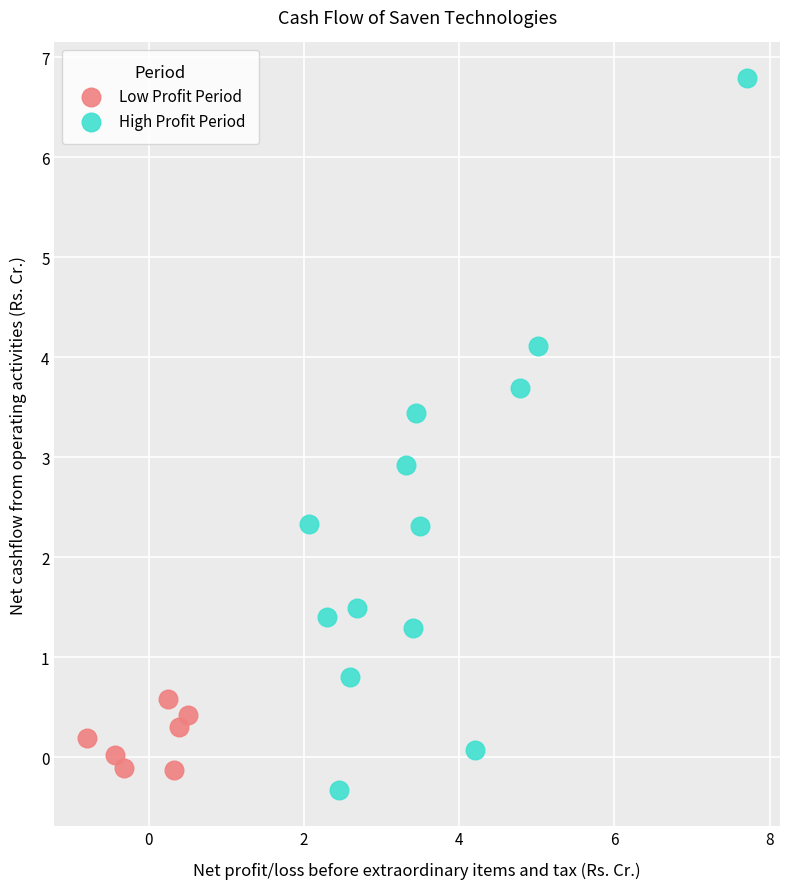

Which series contains the highest Y value?

High Profit Period